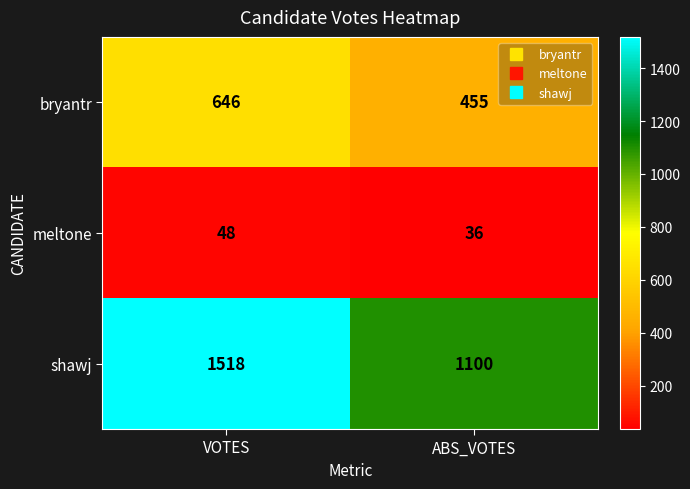

List the series in order of their peak value, lowest first.

meltone, bryantr, shawj